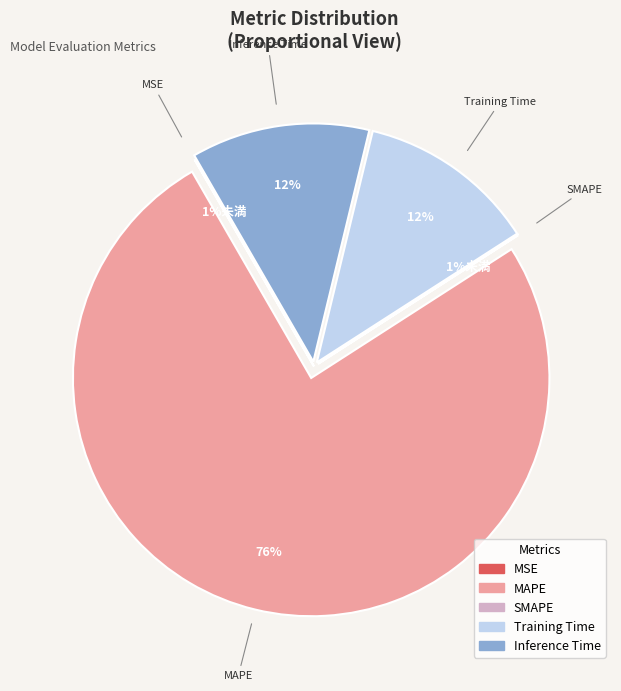

True or false: SMAPE accounts for 9% of the total.

False